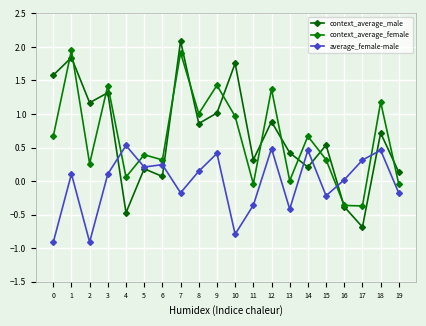

At 18, list the series in order from largest to smallest.

context_average_female, context_average_male, average_female-male